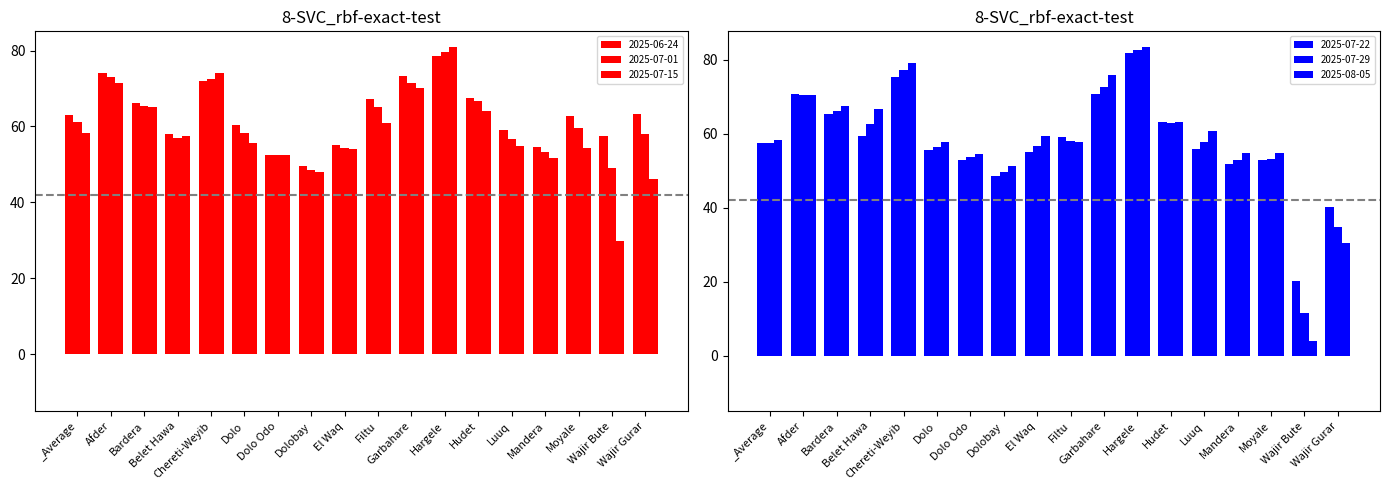

What position from the left is _Average?

1